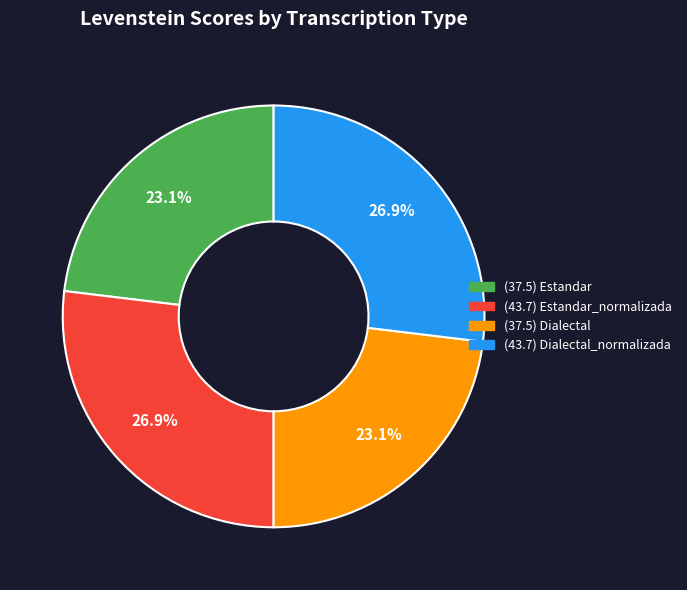

Does any single category account for the majority?

No